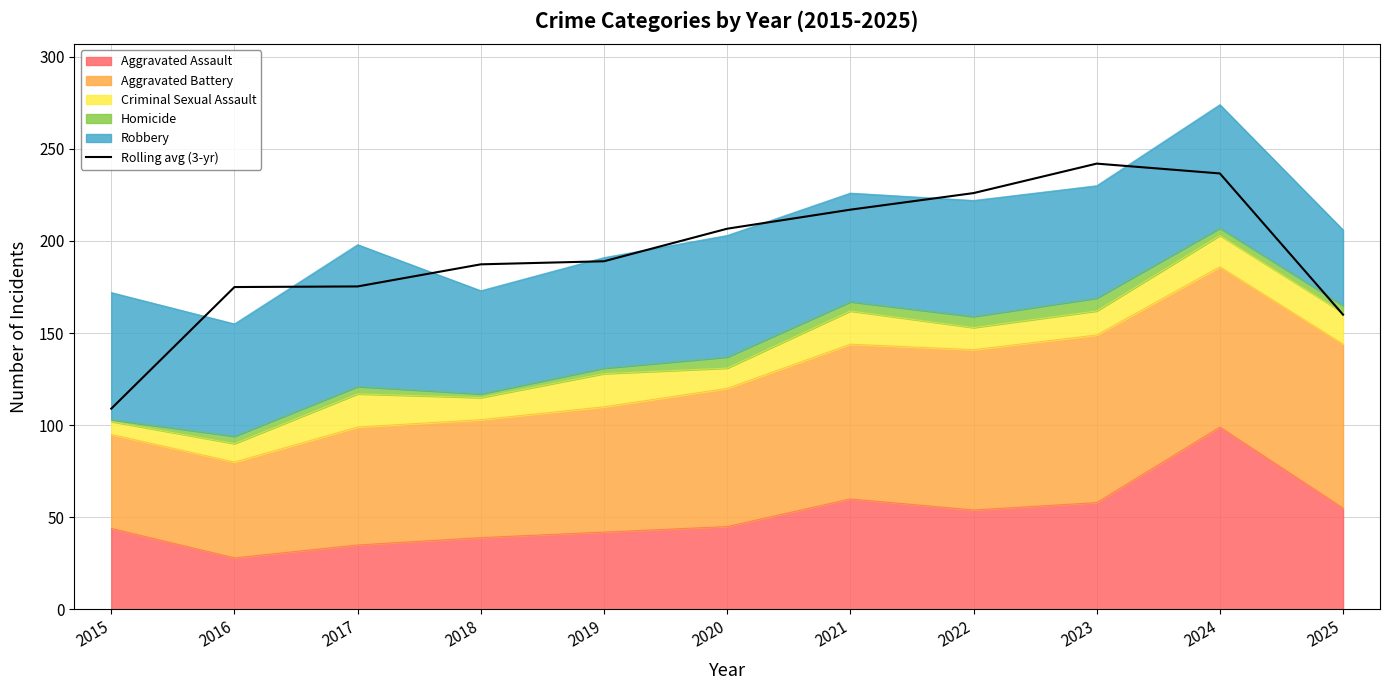

The value at 2021 is 130.9. True or false?

False